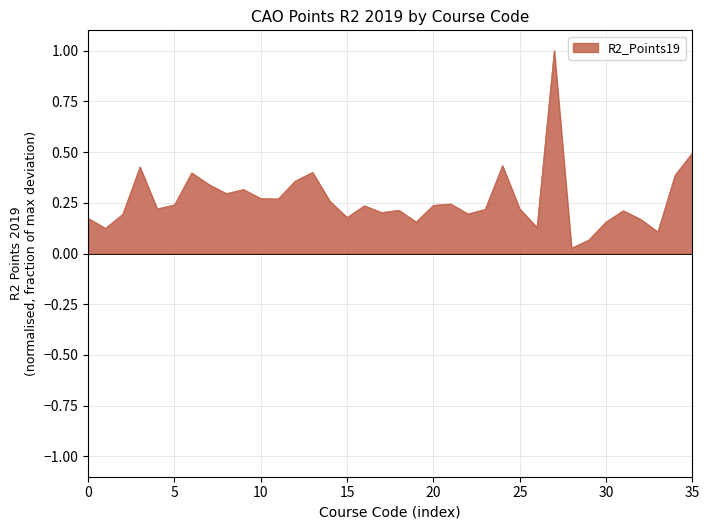

What is the maximum value shown in the chart?

1.0